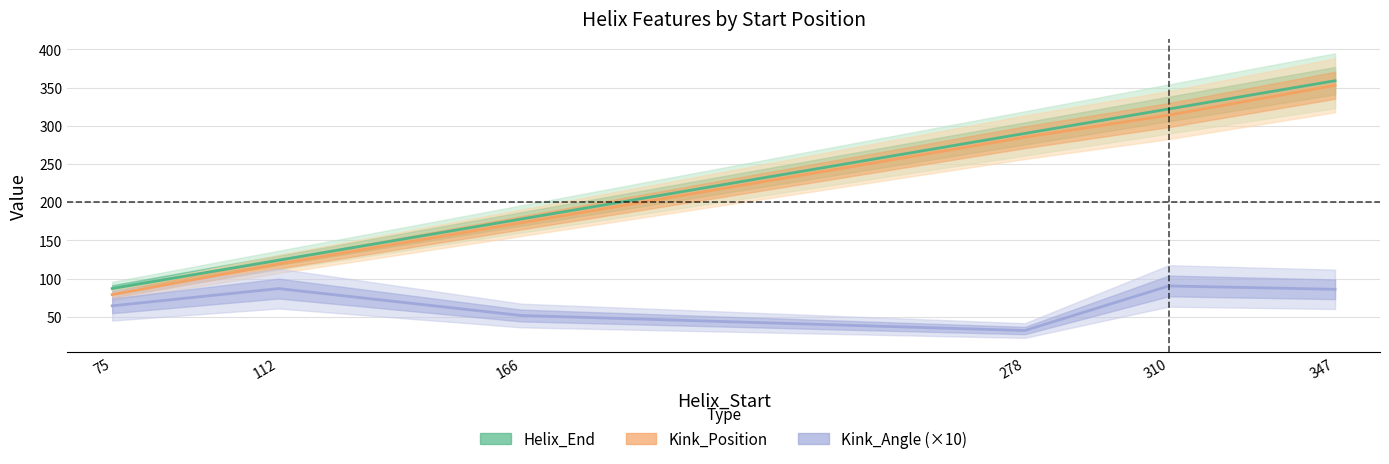

How many data points in Kink_Position are less than 285?

3